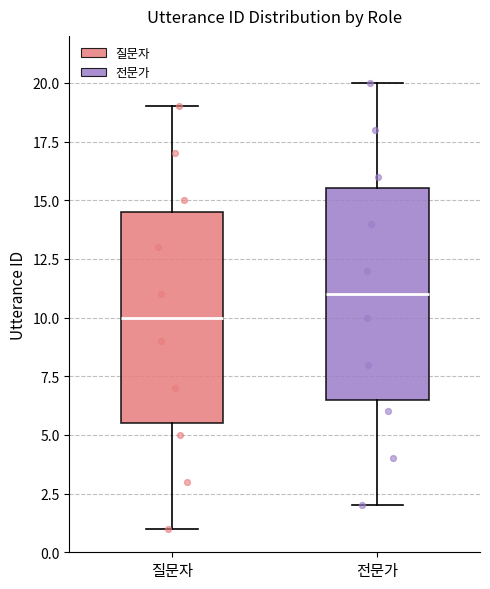

Which box has the lowest median line?

질문자